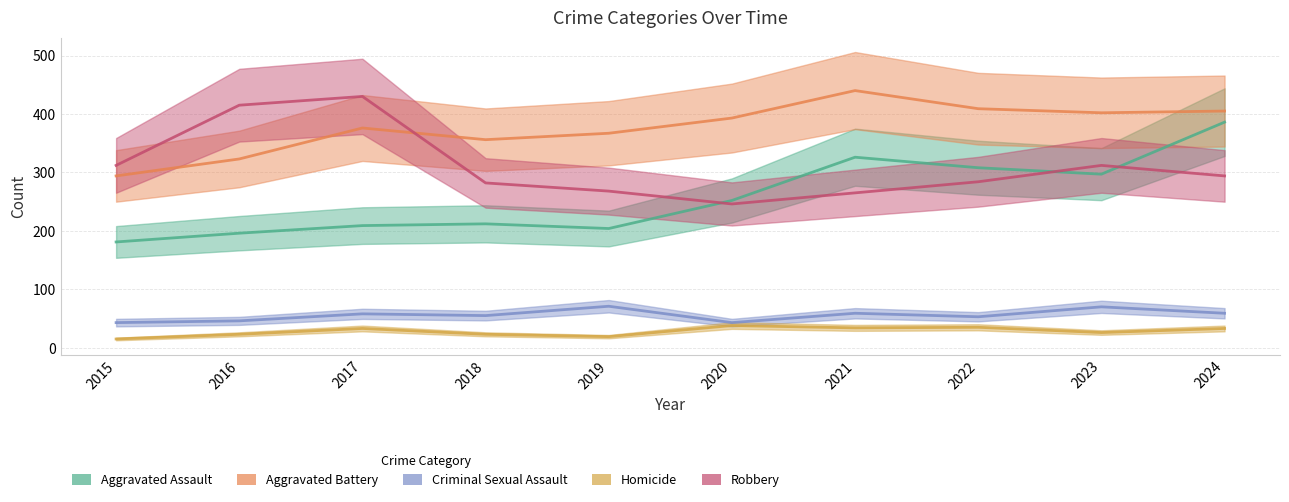

Which series ends up on top after the final intersection of Robbery and Aggravated Assault?

Aggravated Assault